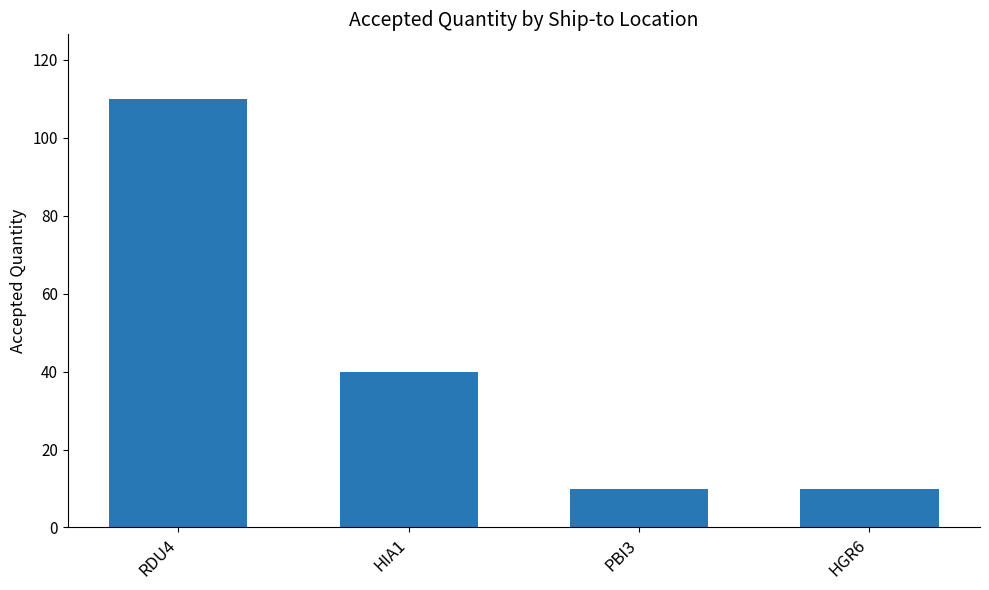

How many data points are less than 40?

2